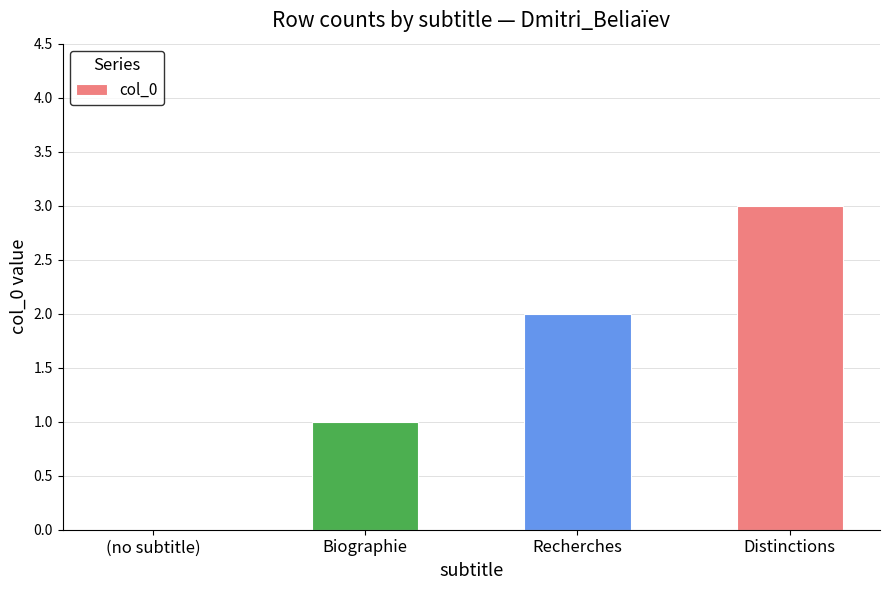

What is the change in value from (no subtitle) to Recherches?

+2